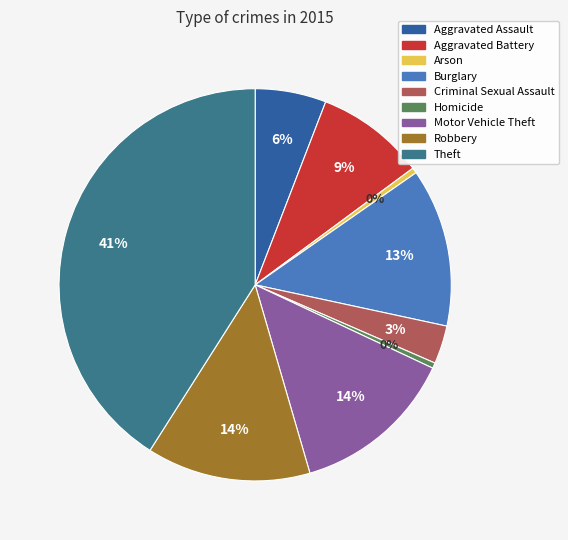

Does any single category account for the majority?

No